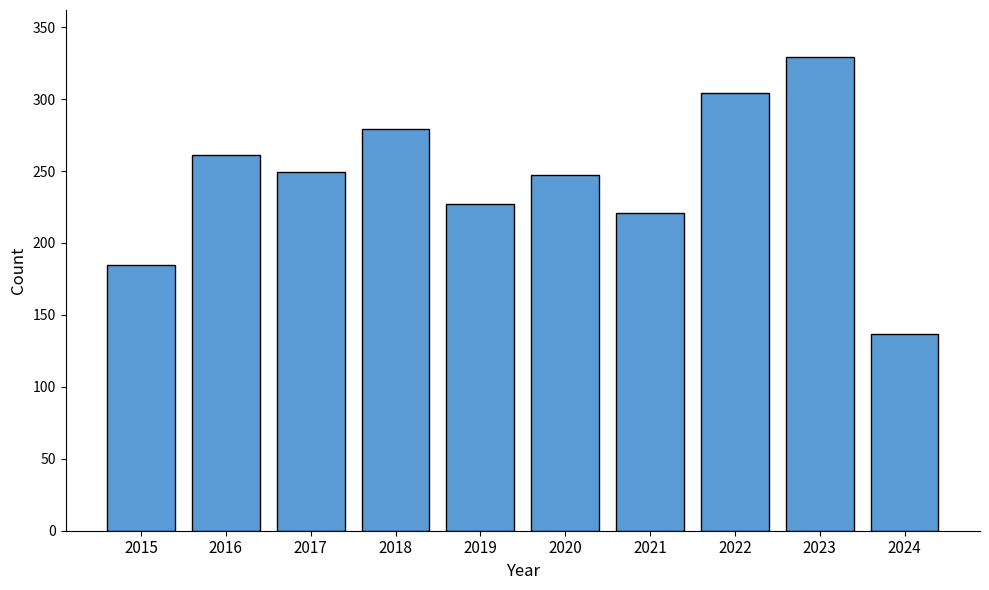

Which has a higher value, 2023 or 2021?

2023